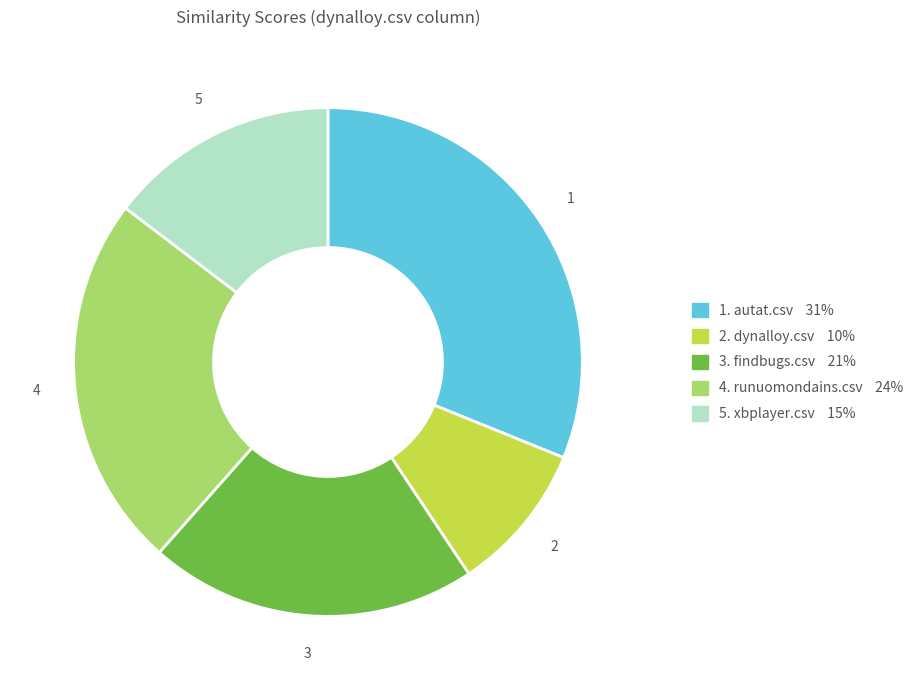

Does any single category account for the majority?

No